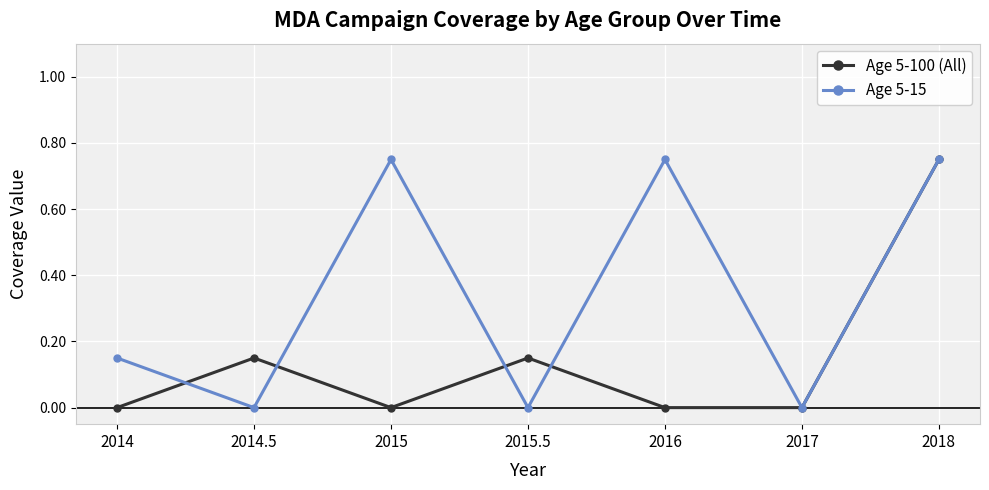

The Age 5-100 (All) series shows 0.2 at 2015.5. True or false?

False